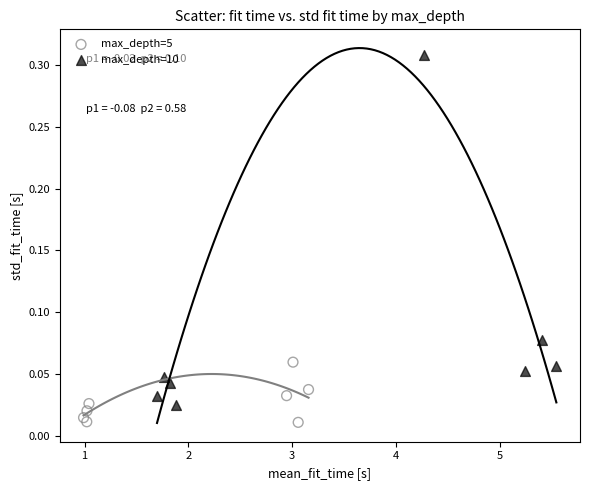

Which series has the widest spread of Y values?

max_depth=10